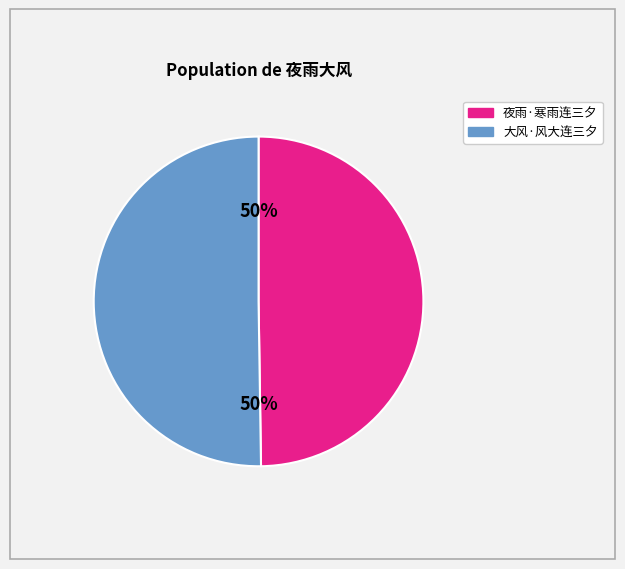

What is the ratio of the value at 大风·风大连三夕 to the value at 夜雨·寒雨连三夕?

1.0